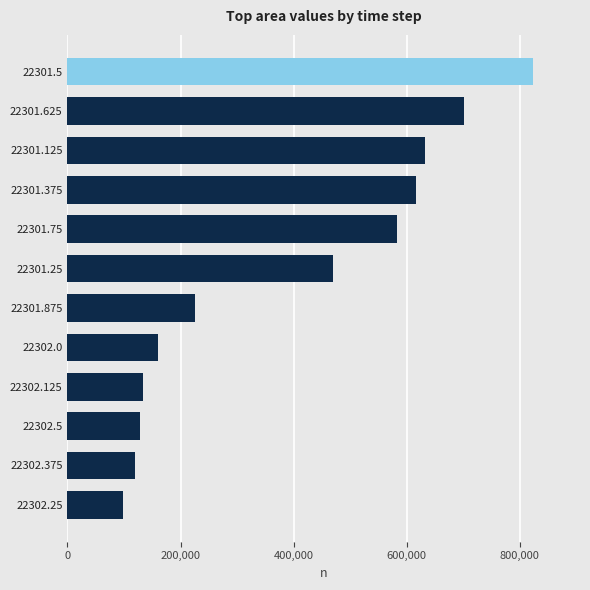

The chart shows a value of 644817 at 22301.25. True or false?

False